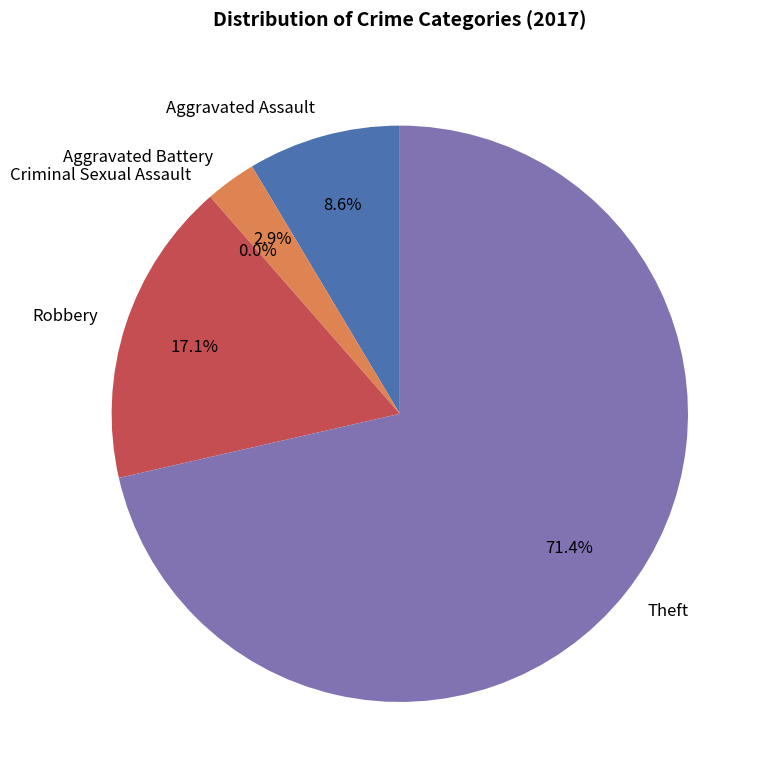

To the nearest percent, what is the difference between the Aggravated Battery and Aggravated Assault slice percentages?

6%